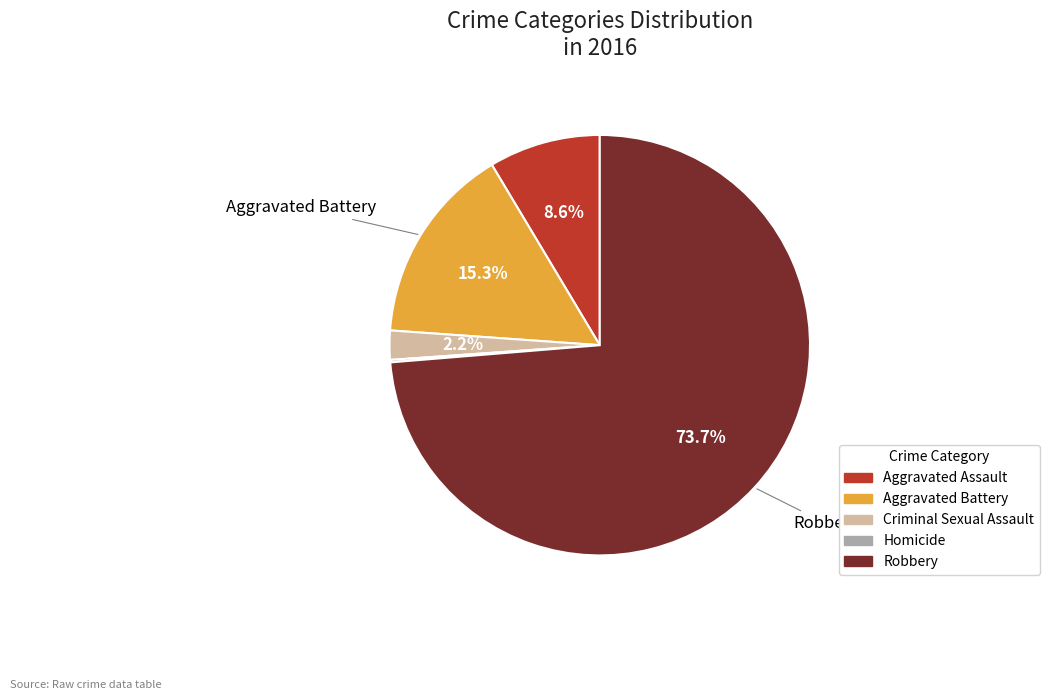

Which category accounts for the majority?

Robbery